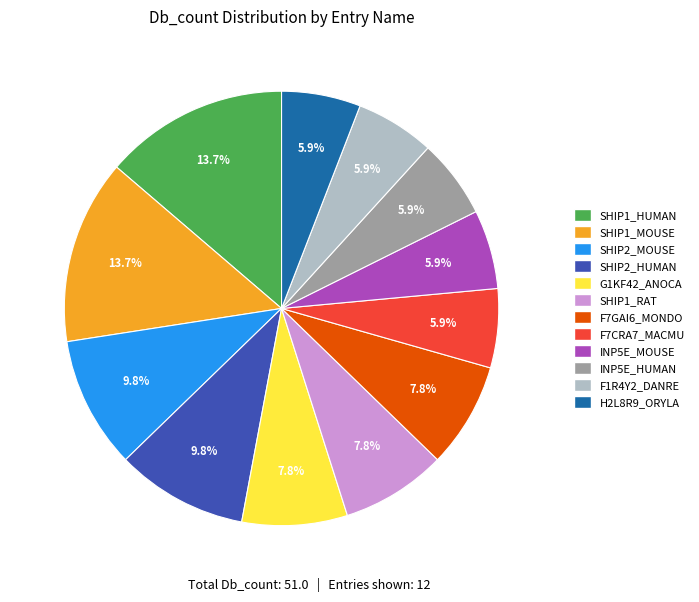

To the nearest percent, what is the combined percentage of F7GAI6_MONDO and G1KF42_ANOCA?

16%